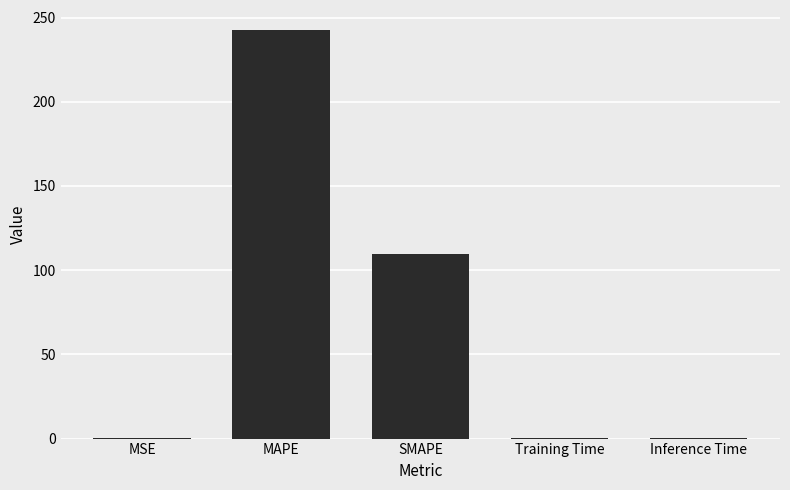

What is the change in value from SMAPE to Inference Time?

-109.4